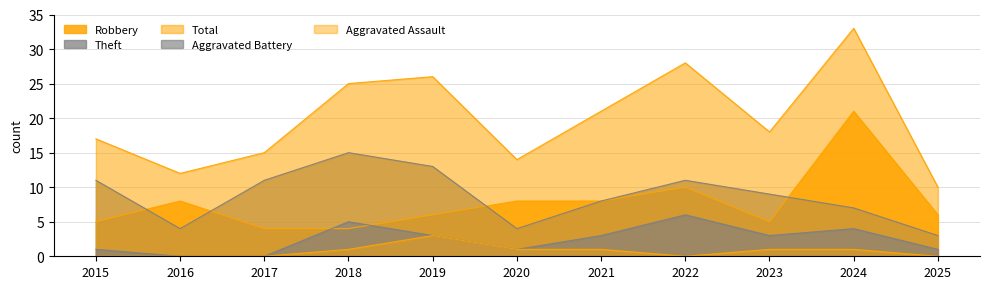

What is the difference between the Total values at 2025 and 2022?

18